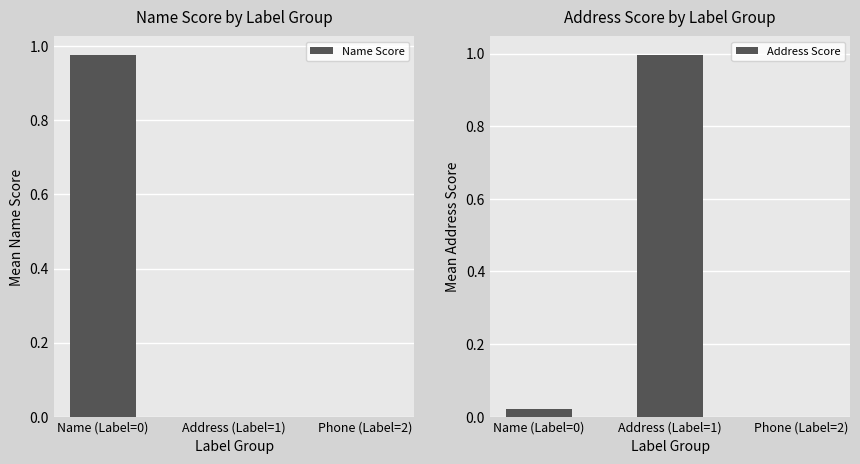

What is the greatest value displayed?

1.0